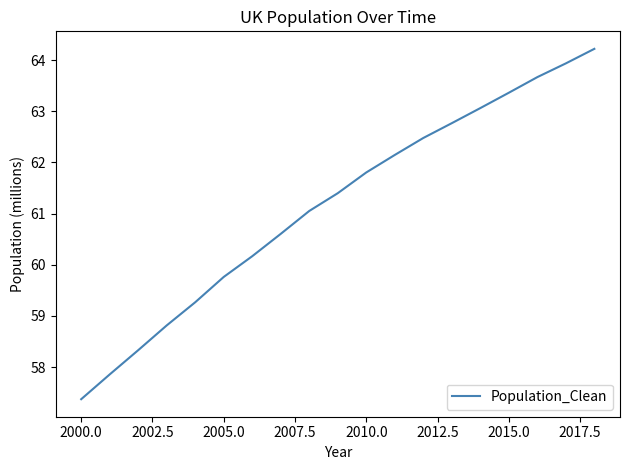

What is the difference between the maximum and minimum values?

6.8